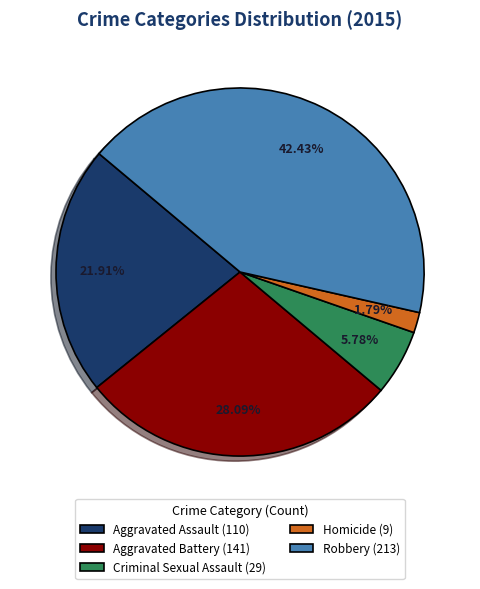

Rank the categories by value from highest to lowest.

Robbery, Aggravated Battery, Aggravated Assault, Criminal Sexual Assault, Homicide